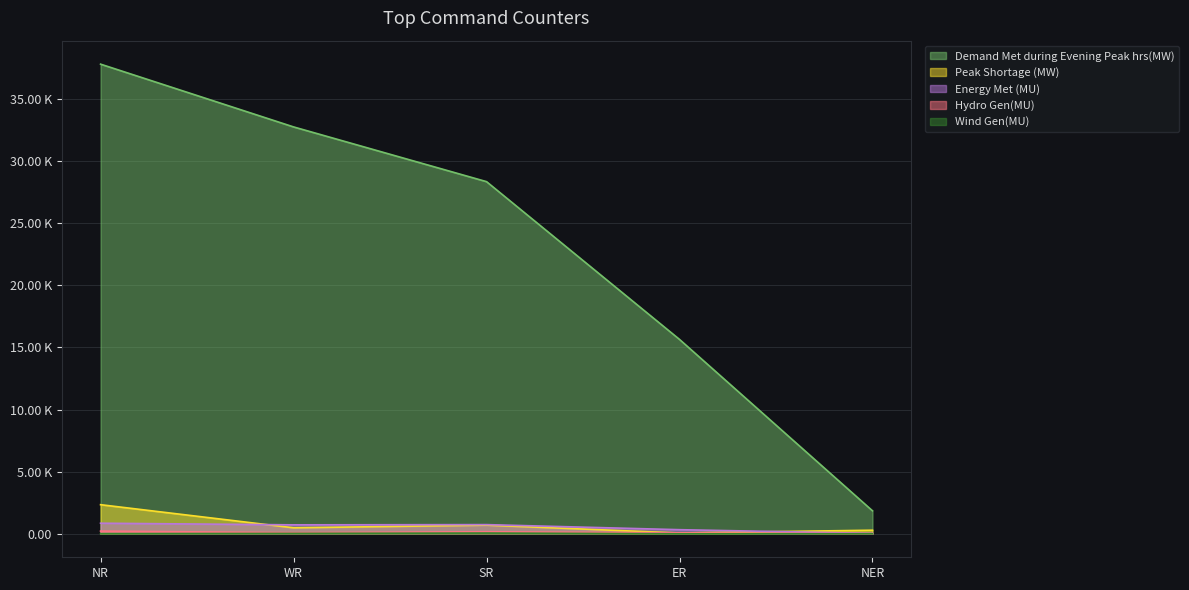

What is the greatest value displayed?

37797